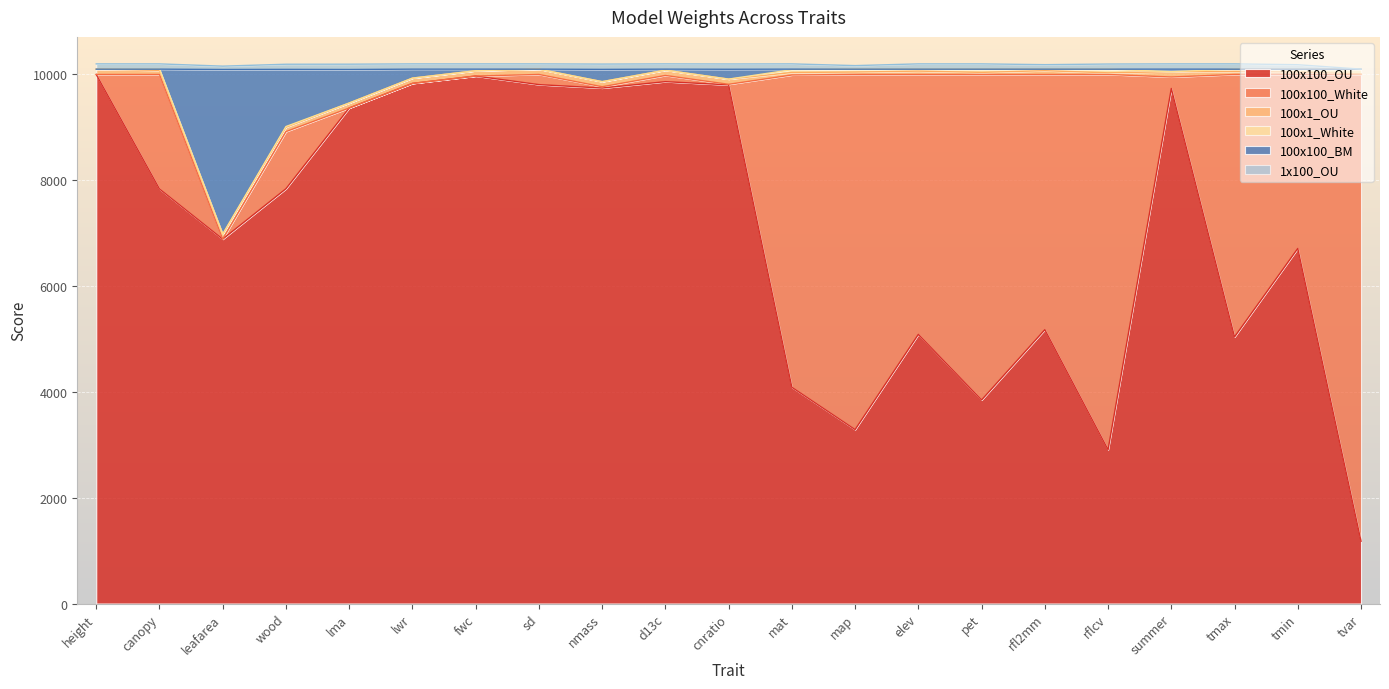

Which category has the lowest value in the 100x100_OU series?

tvar